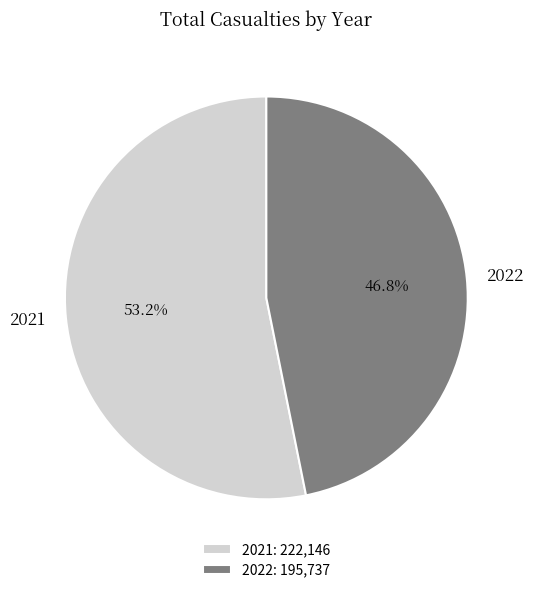

True or false: 2021 accounts for 53% of the total.

True